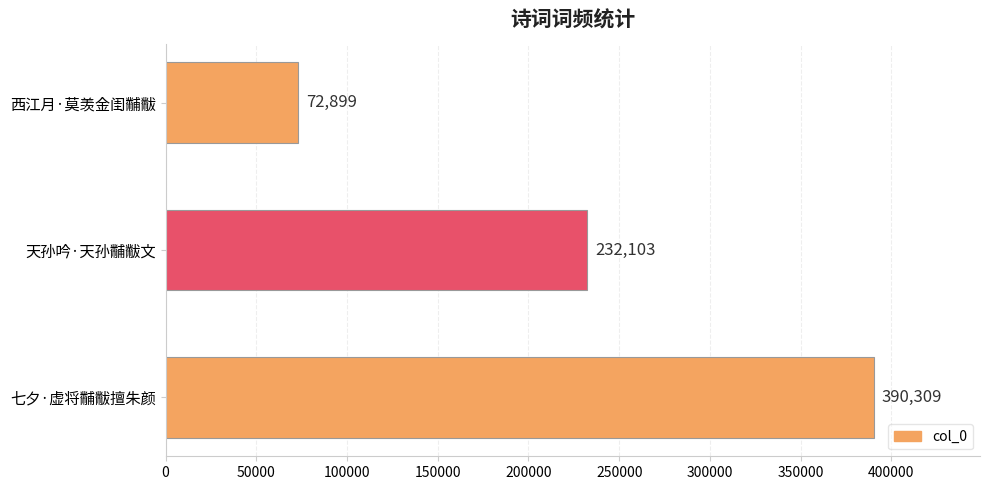

Approximately how many times larger is the value at 七夕·虚将黼黻擅朱颜 compared to 西江月·莫羡金闺黼黻?

5.4